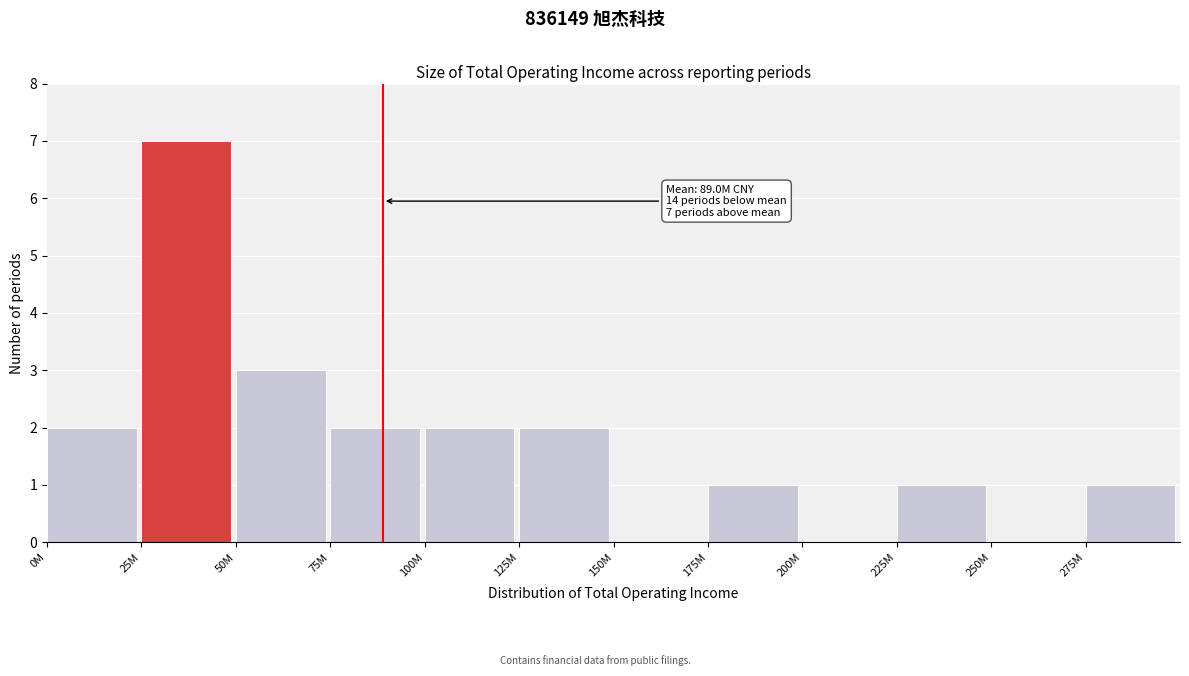

Reading left to right, what are all the values shown in this chart?

0M=2	25M=7	50M=3	75M=2	100M=2	125M=2	150M=0	175M=1	200M=0	225M=1	250M=0	275M=1